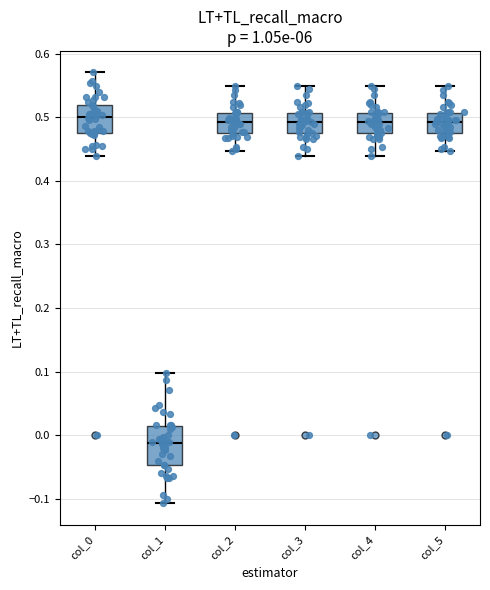

Comparing the boxes themselves (not the whiskers), which one is the tallest?

col_1